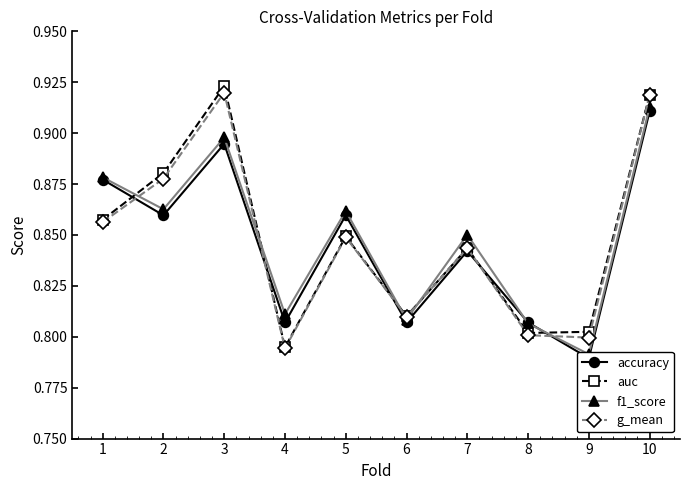

Is it true that accuracy equals 1.2 at 8?

False